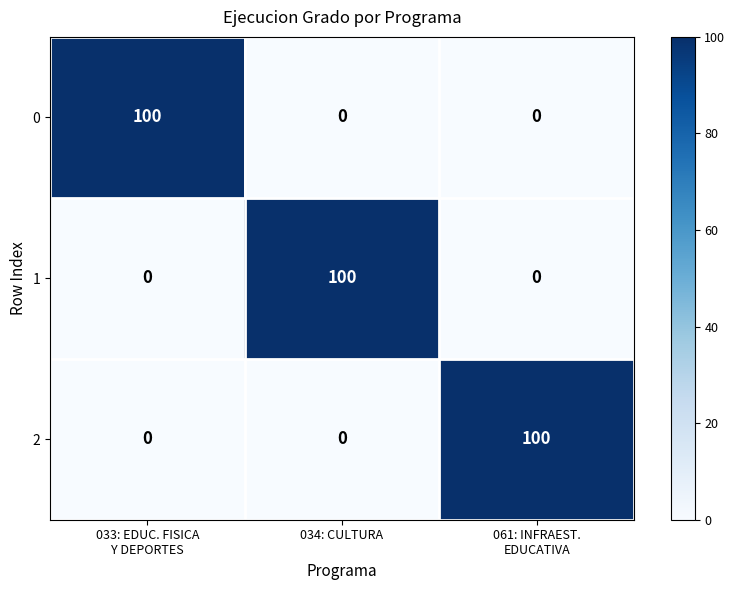

Is it true that 1 equals 69 at 034: CULTURA?

False